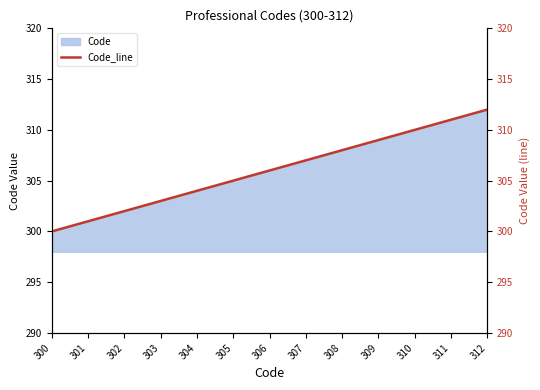

What value does the data have at 301?

301